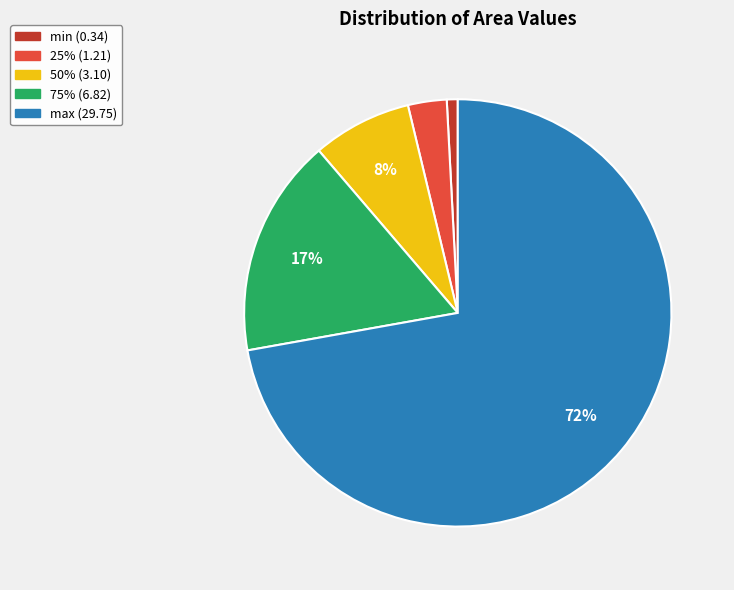

Is the sum of max and 75% greater than half?

Yes